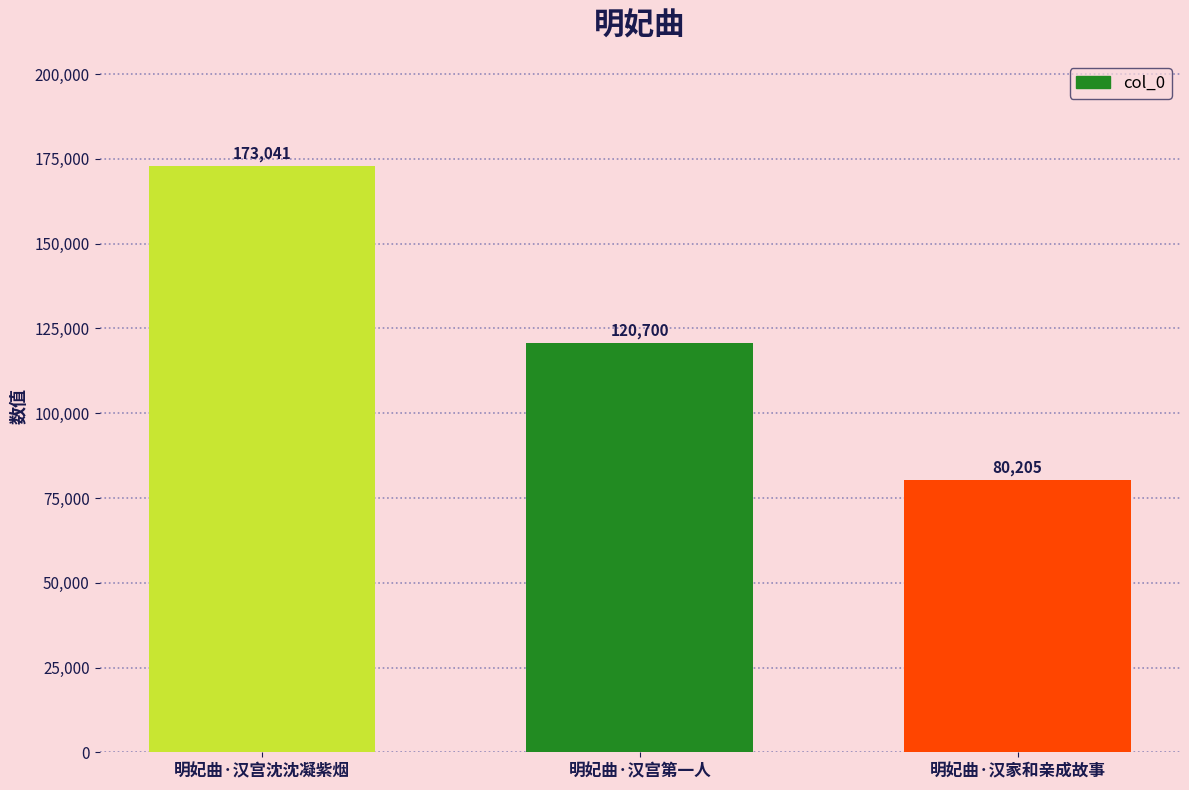

List the labels in order of value, smallest first.

明妃曲·汉家和亲成故事, 明妃曲·汉宫第一人, 明妃曲·汉宫沈沈凝紫烟